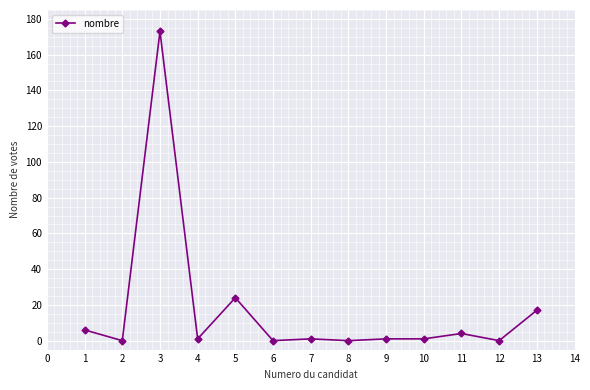

What is the change in value from 2 to 11?

+4